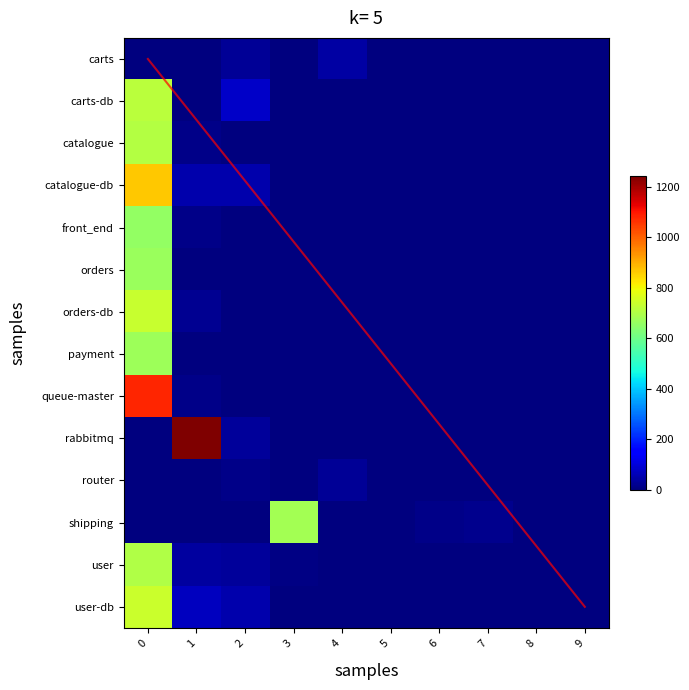

What is the sum of all rabbitmq values?

1283